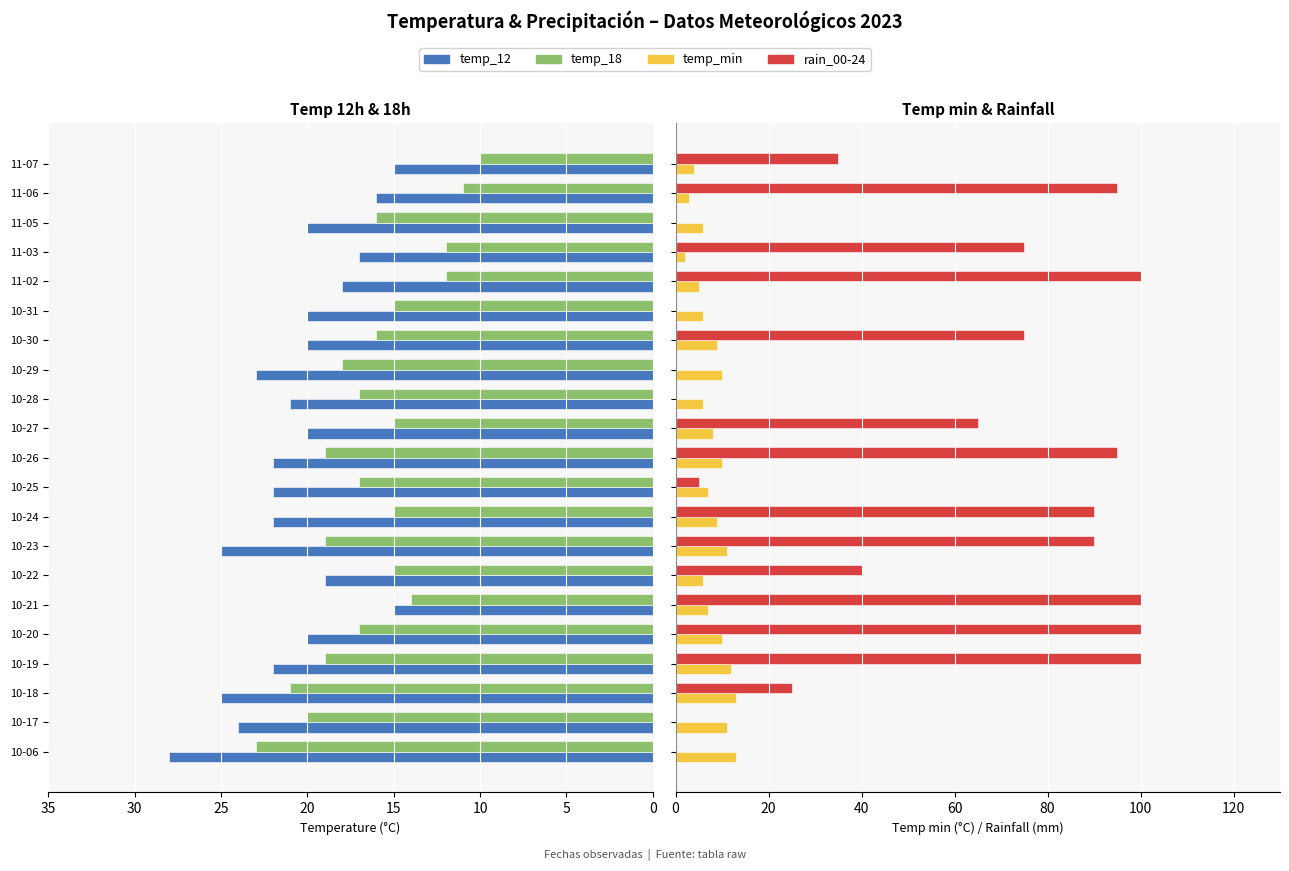

What is the difference between the maximum and minimum values in the temp_18 series?

13